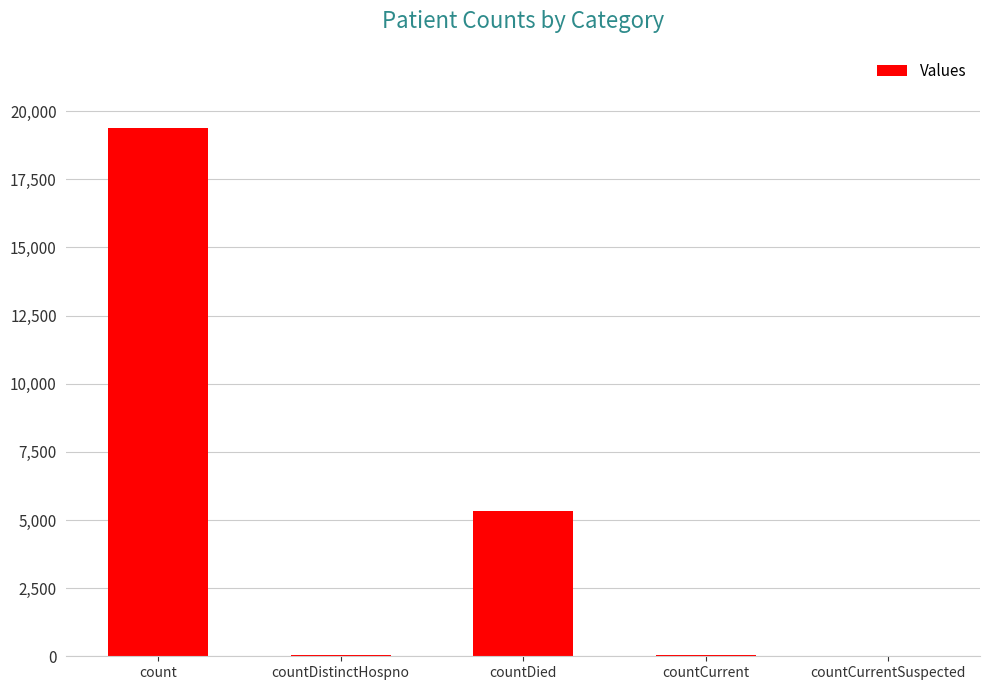

Which has a higher value, countCurrent or count?

count